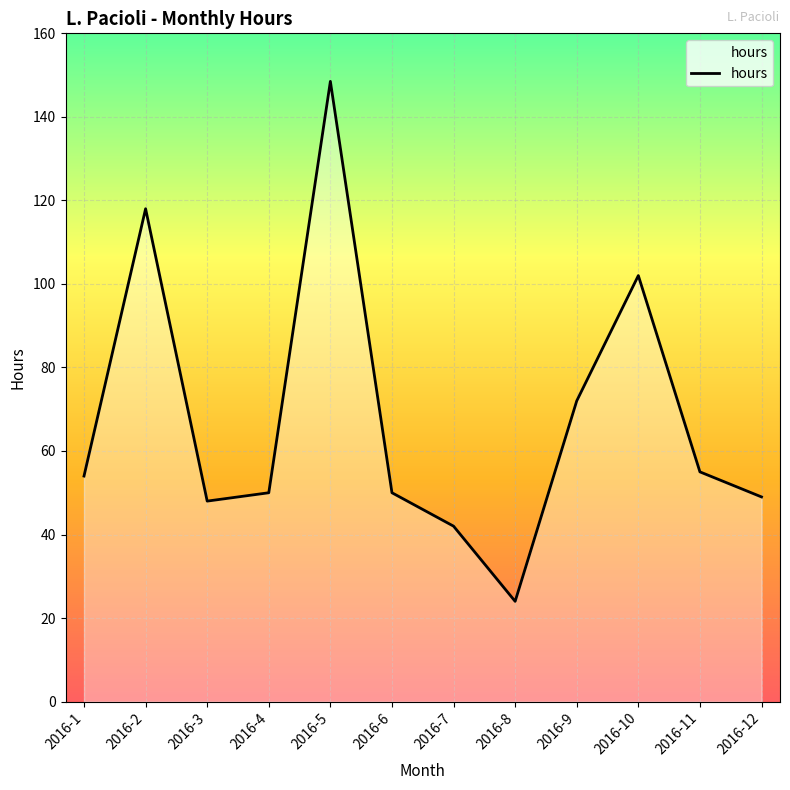

What is the difference between the maximum and minimum values?

124.5